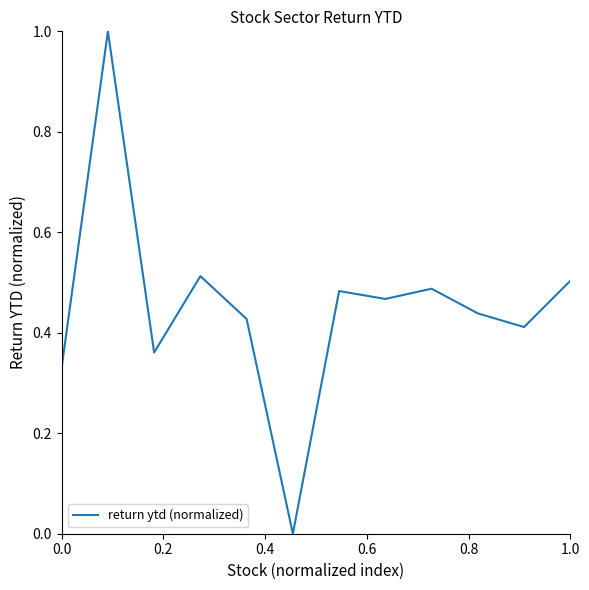

What is the greatest value displayed?

1.0